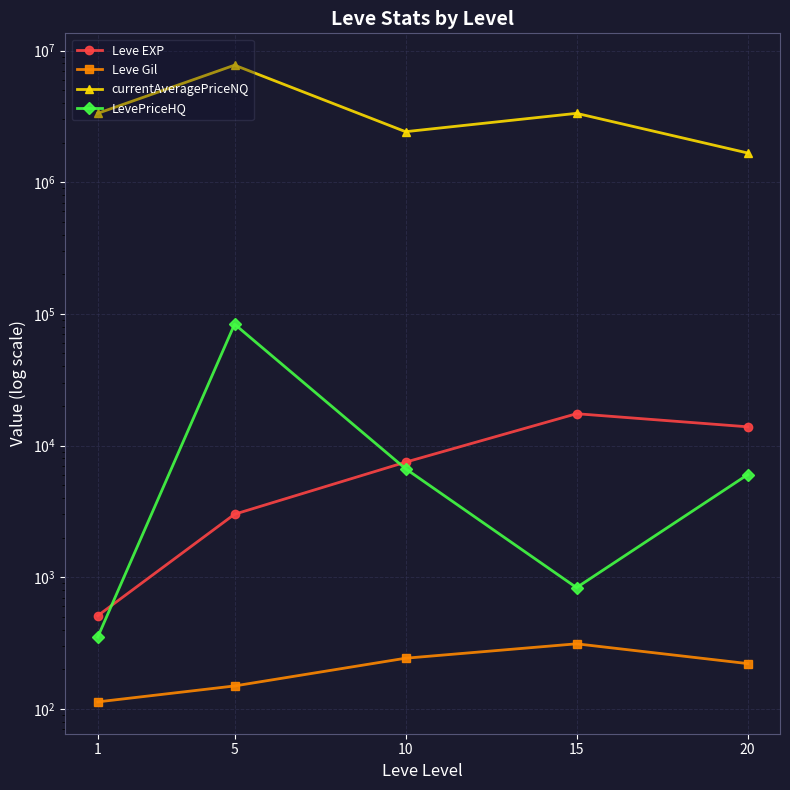

What is the value of the Leve Gil point at the 2nd from the left?

149.3